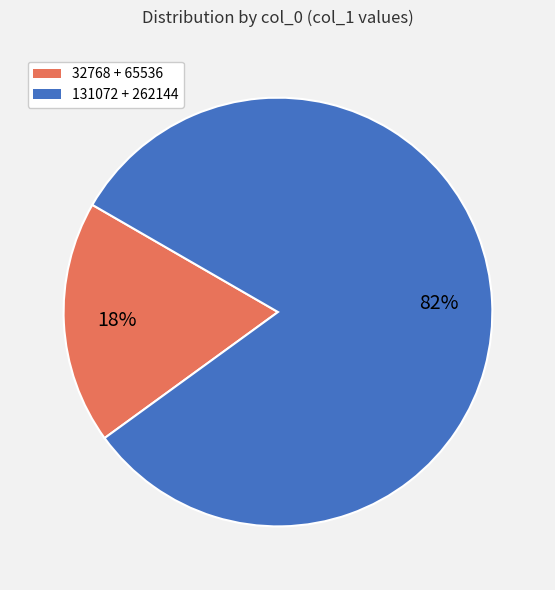

To the nearest percent, what is the average slice percentage?

50%